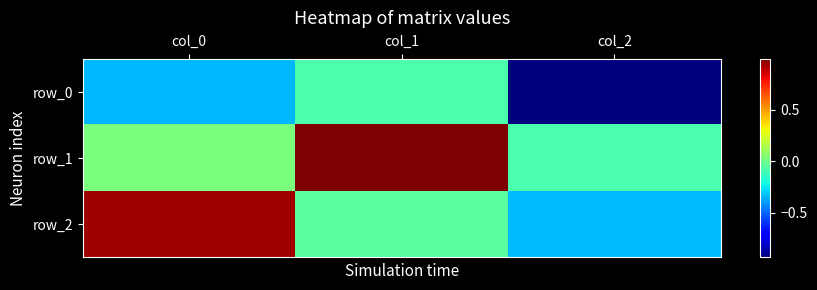

Which category has the lowest value in the row_0 series?

col_2